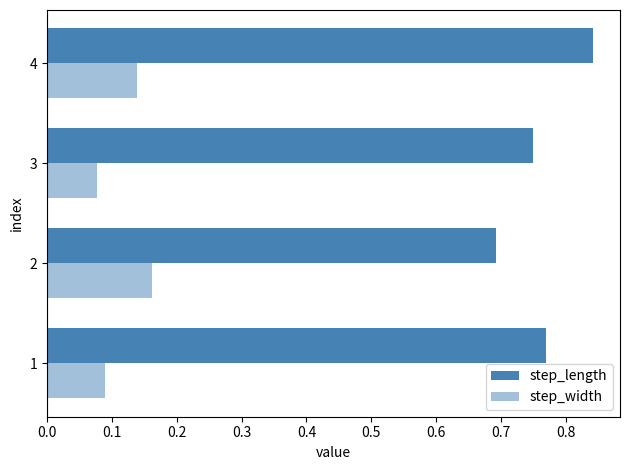

Count the number of data series in this chart.

2